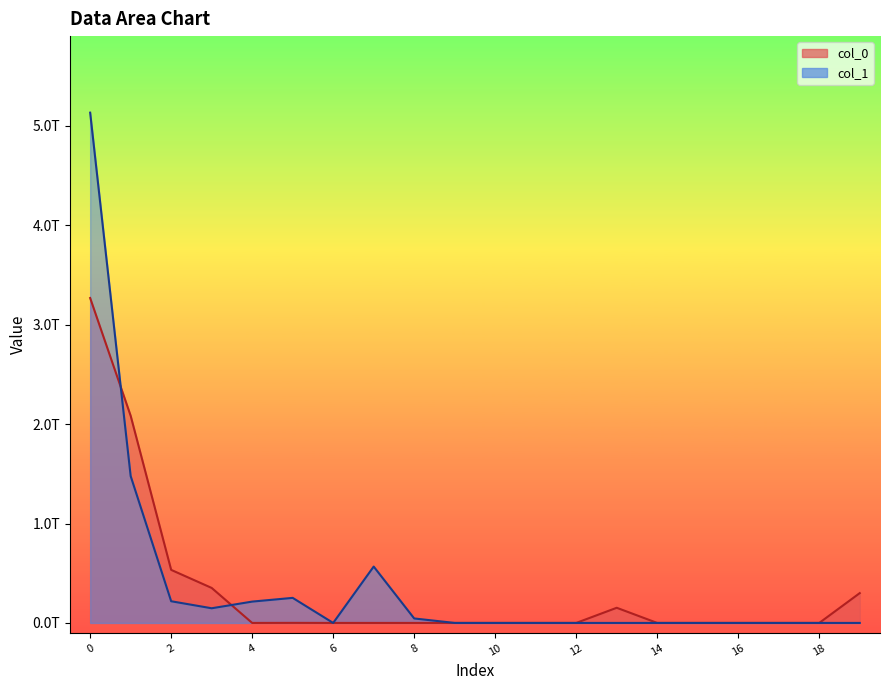

How many lines are shown in the chart?

2